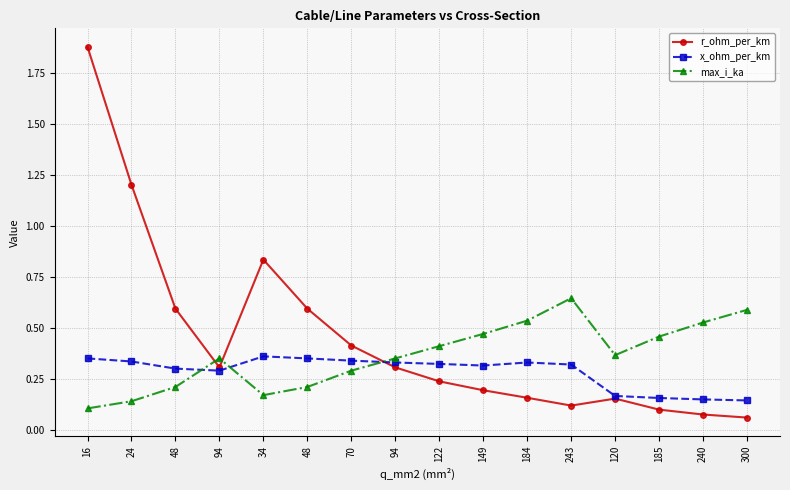

What are all the series names shown in the legend?

r_ohm_per_km, x_ohm_per_km, max_i_ka